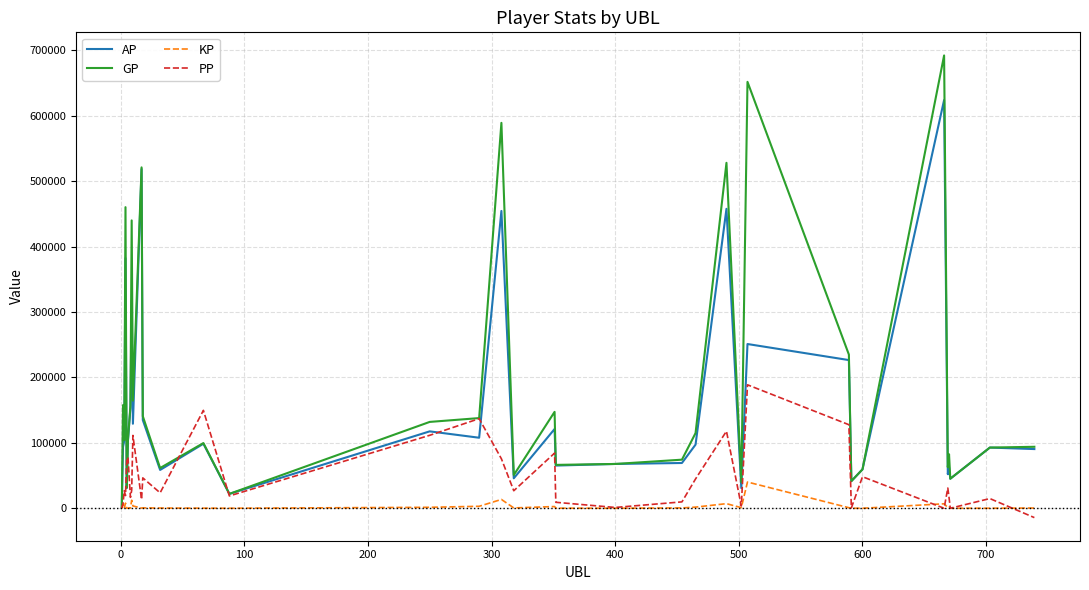

What is the maximum value for KP?

40079.6